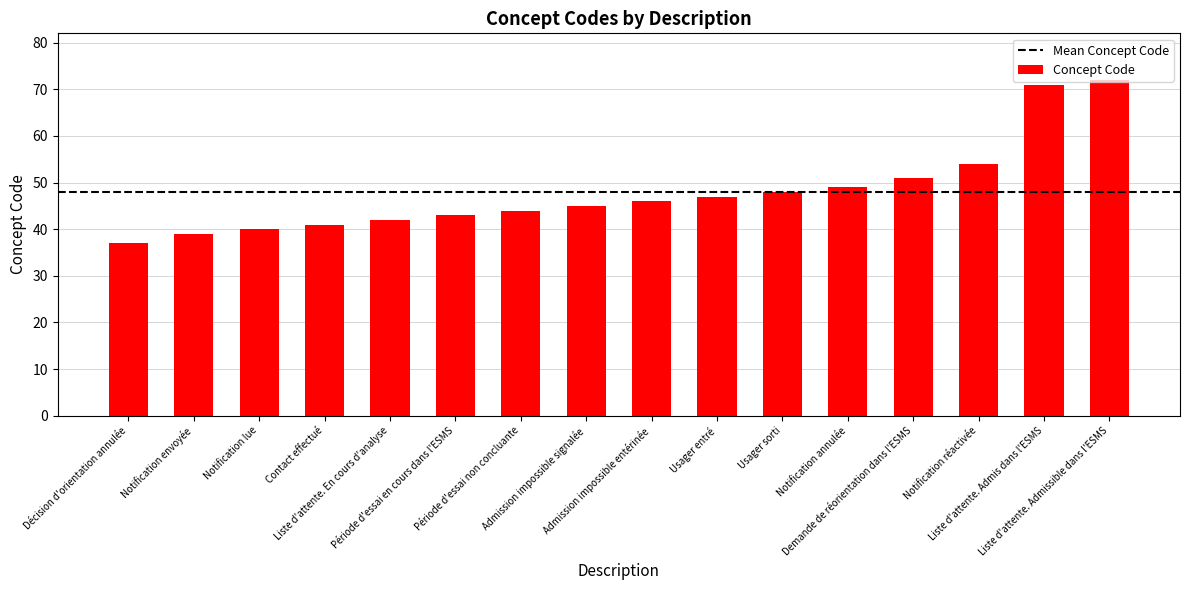

What is the difference between the maximum and minimum values?

35